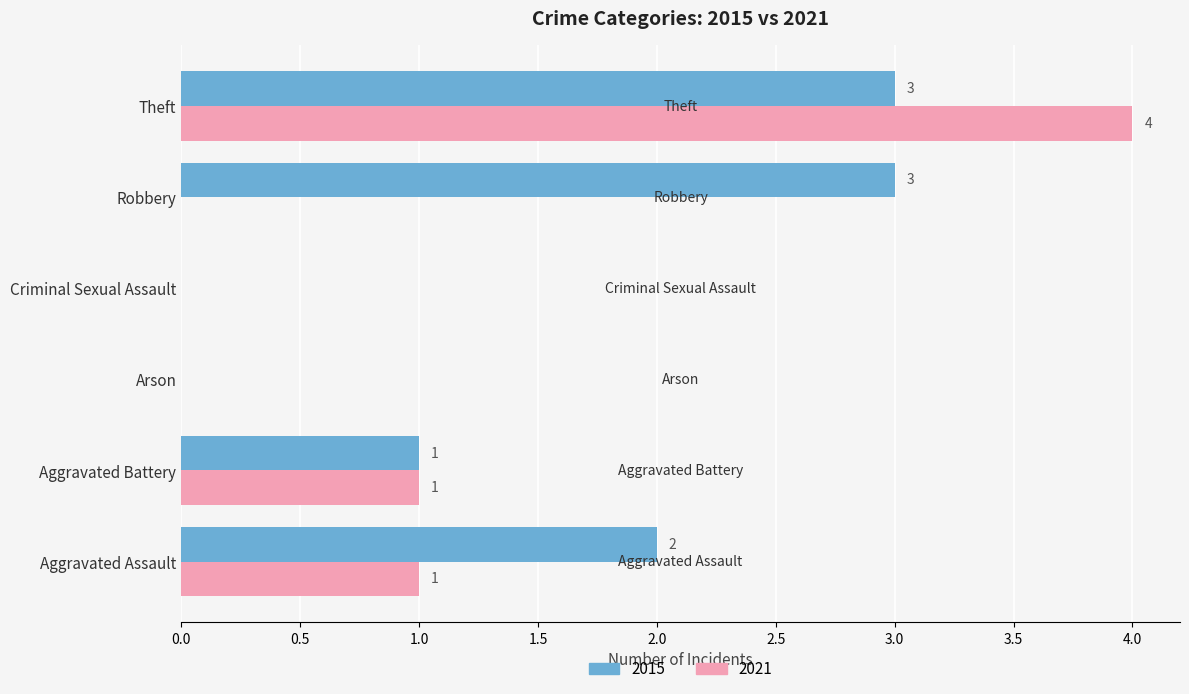

Between Aggravated Assault and Theft, which series saw the biggest shift?

2021